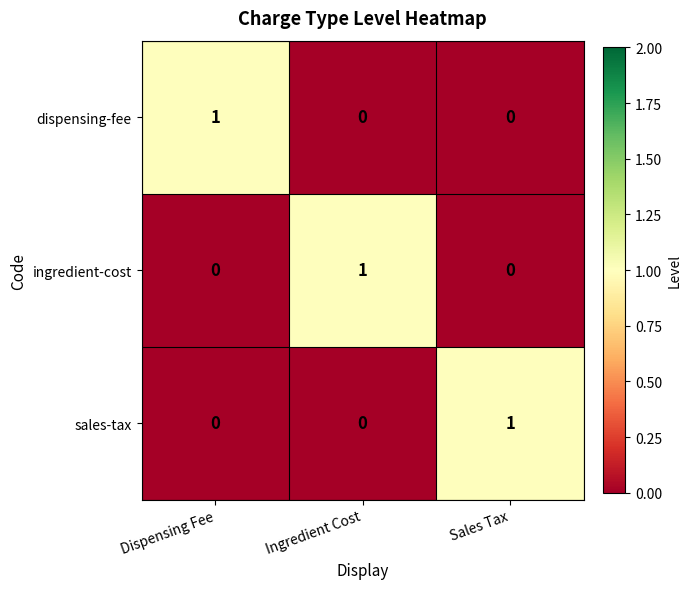

Reading left to right, list all the values displayed in this chart.

dispensing-fee: Dispensing Fee=1	Ingredient Cost=0	Sales Tax=0
ingredient-cost: Dispensing Fee=0	Ingredient Cost=1	Sales Tax=0
sales-tax: Dispensing Fee=0	Ingredient Cost=0	Sales Tax=1